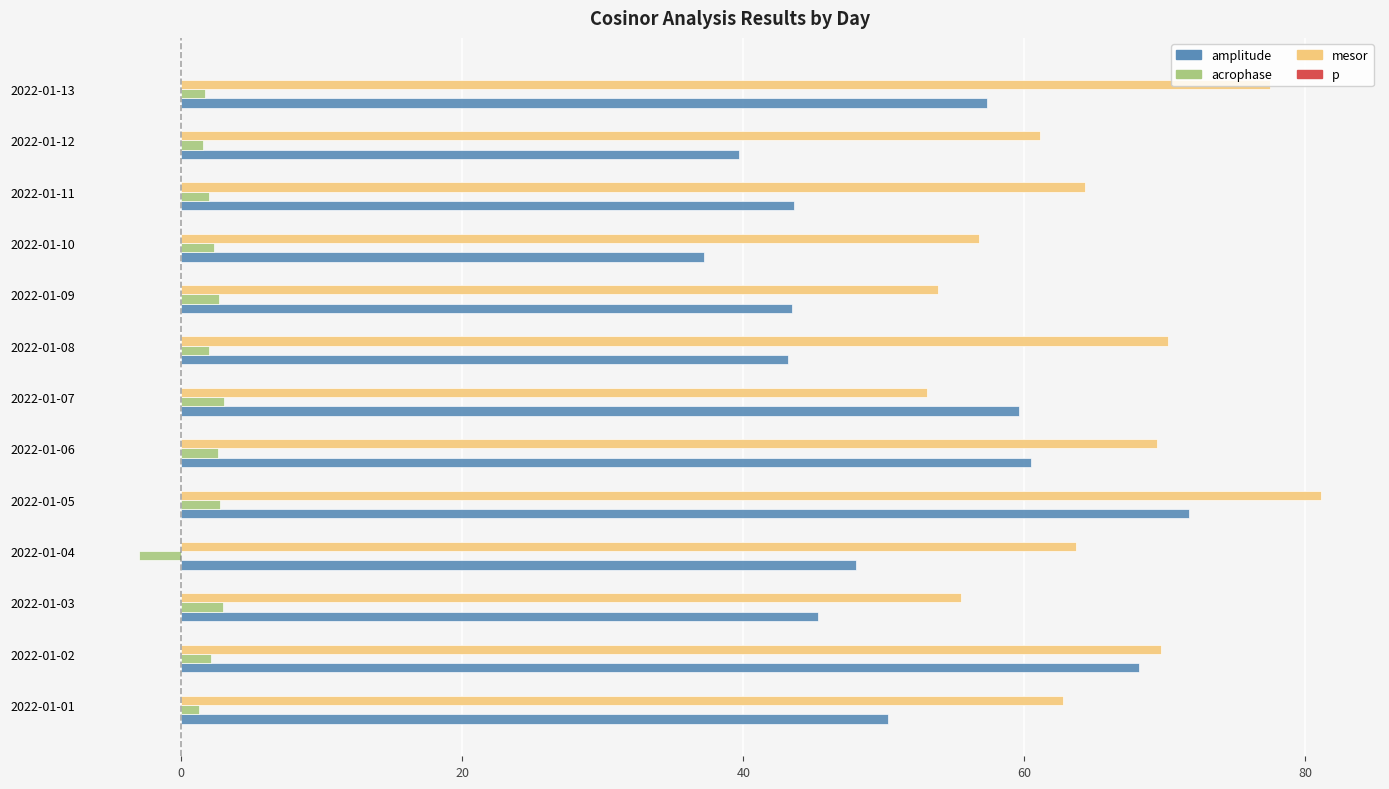

At which category is the sum across all series the highest?

2022-01-05